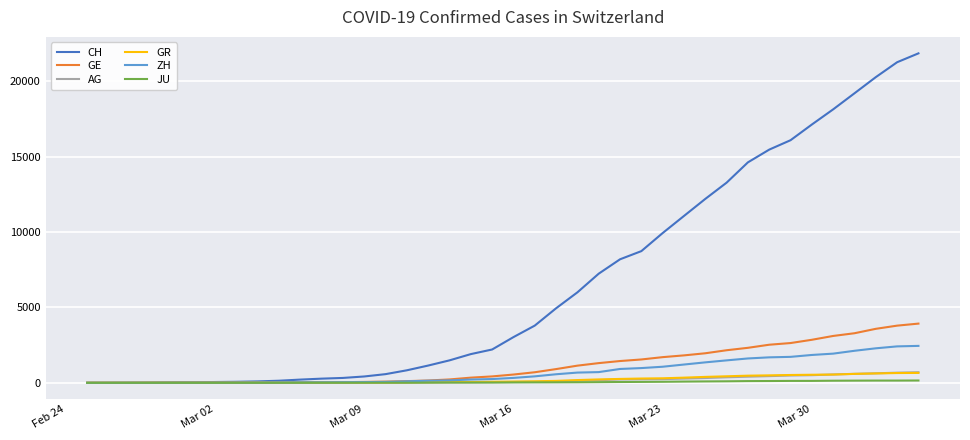

What is the maximum value for AG?

702